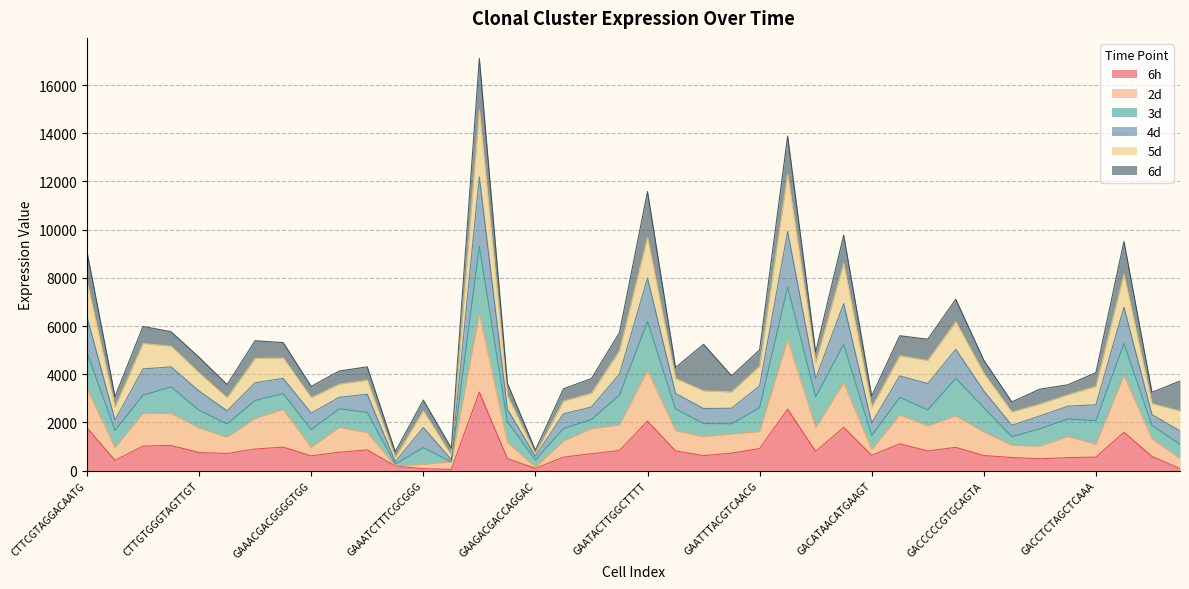

What is the total value across all series at GAATTTACGTCAACG?

5005